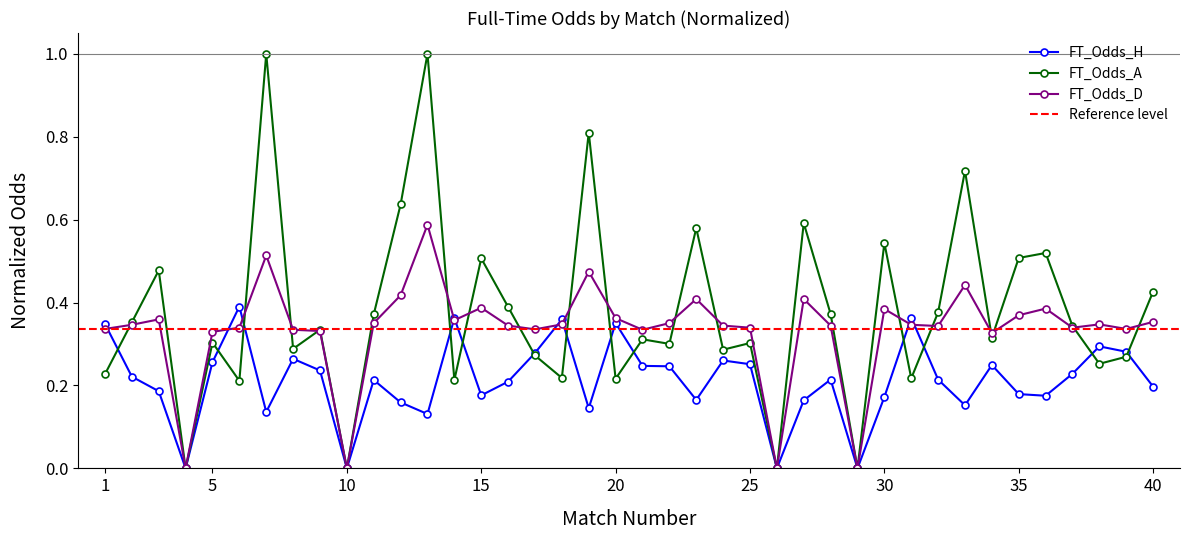

List the series in order of their peak value, highest first.

FT_Odds_A, FT_Odds_D, FT_Odds_H